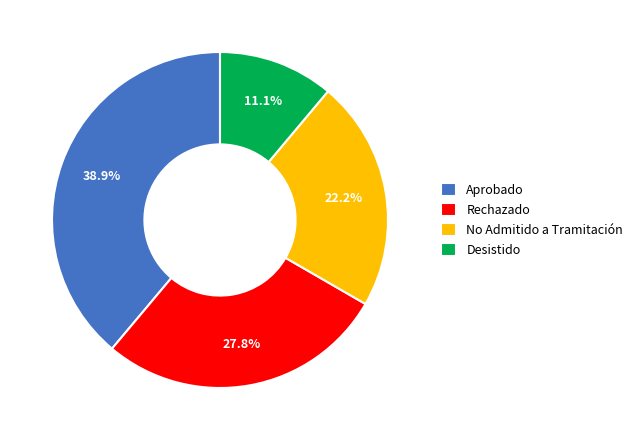

To the nearest percent, what is the difference between the largest and smallest slice percentages?

28%